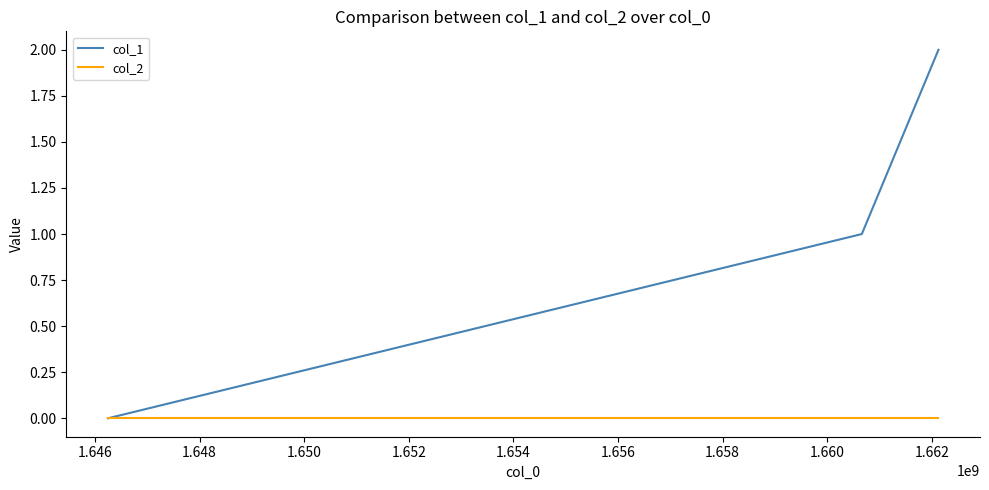

What is the maximum value shown in the chart?

2